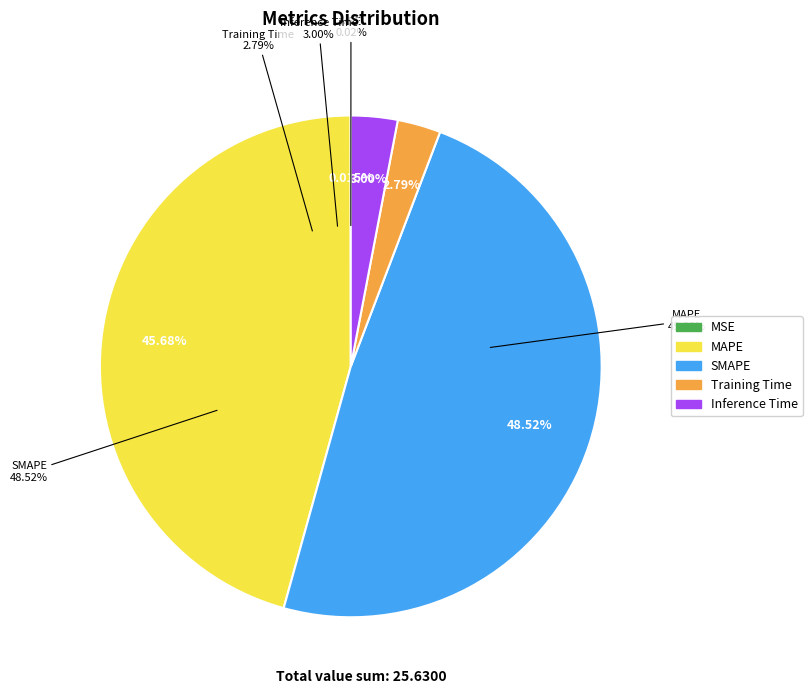

The MAPE slice represents 46% of the pie. True or false?

True